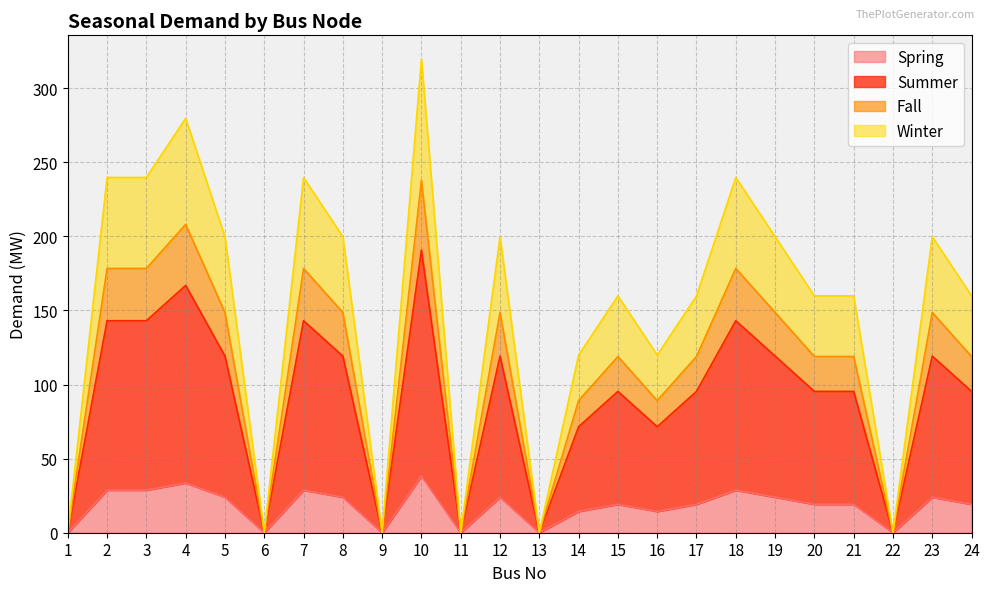

The value of Spring at 2 is 13.0. True or false?

False